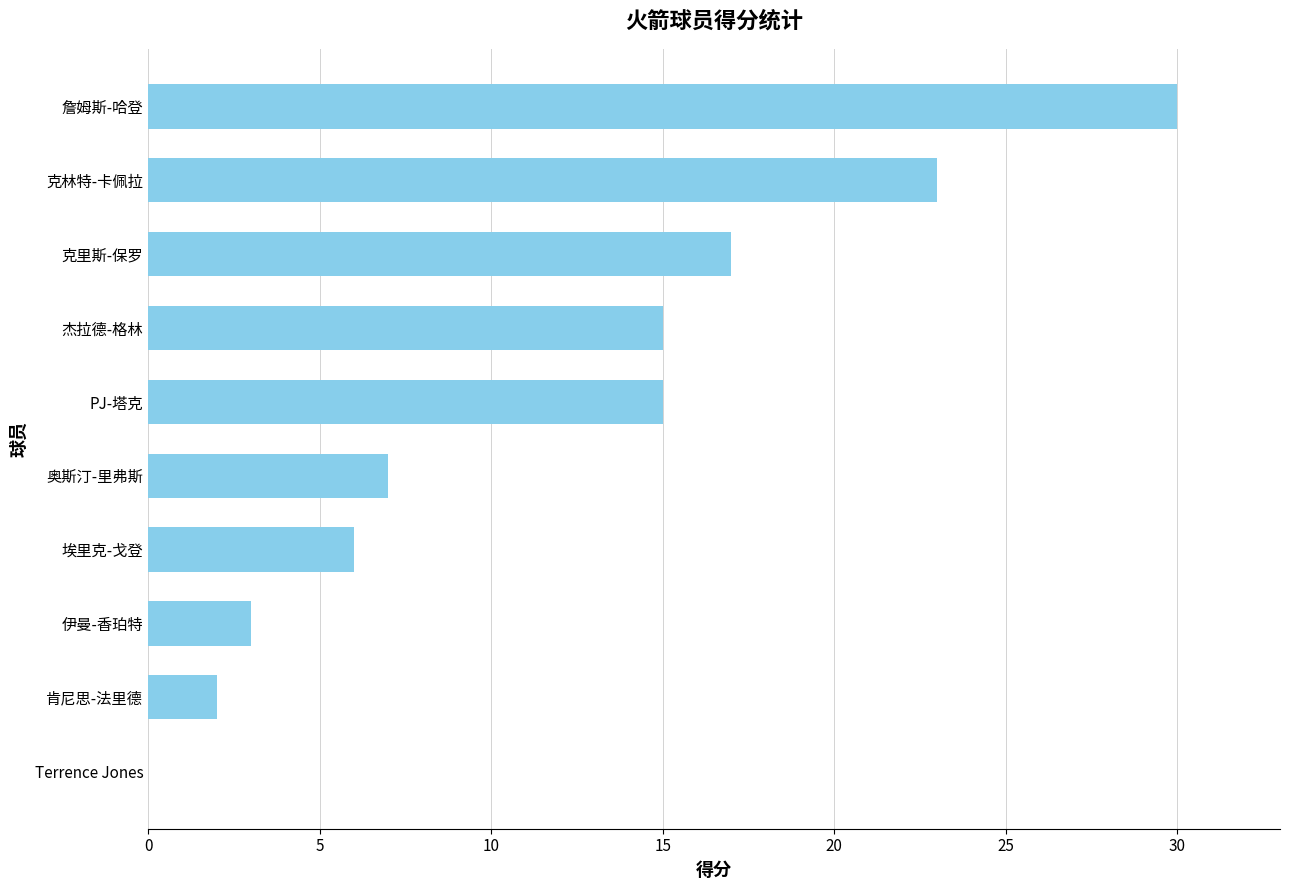

Between 詹姆斯-哈登 and PJ-塔克, which is larger?

詹姆斯-哈登